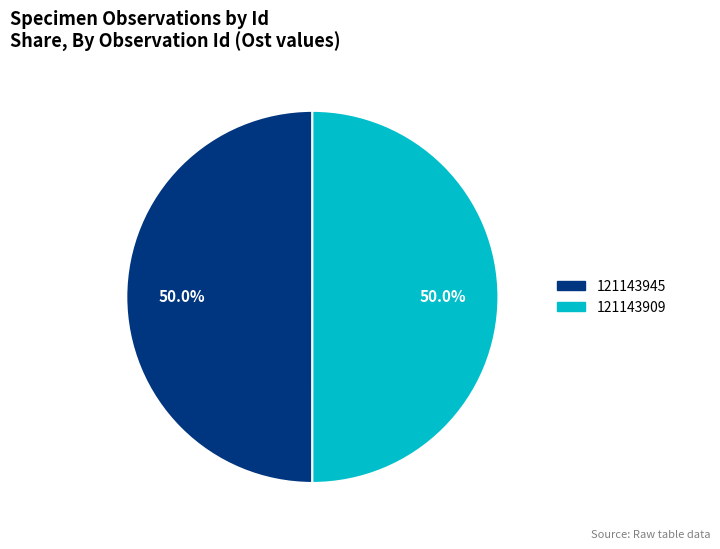

What percentage do 121143945 and 121143909 together represent?

100.0%